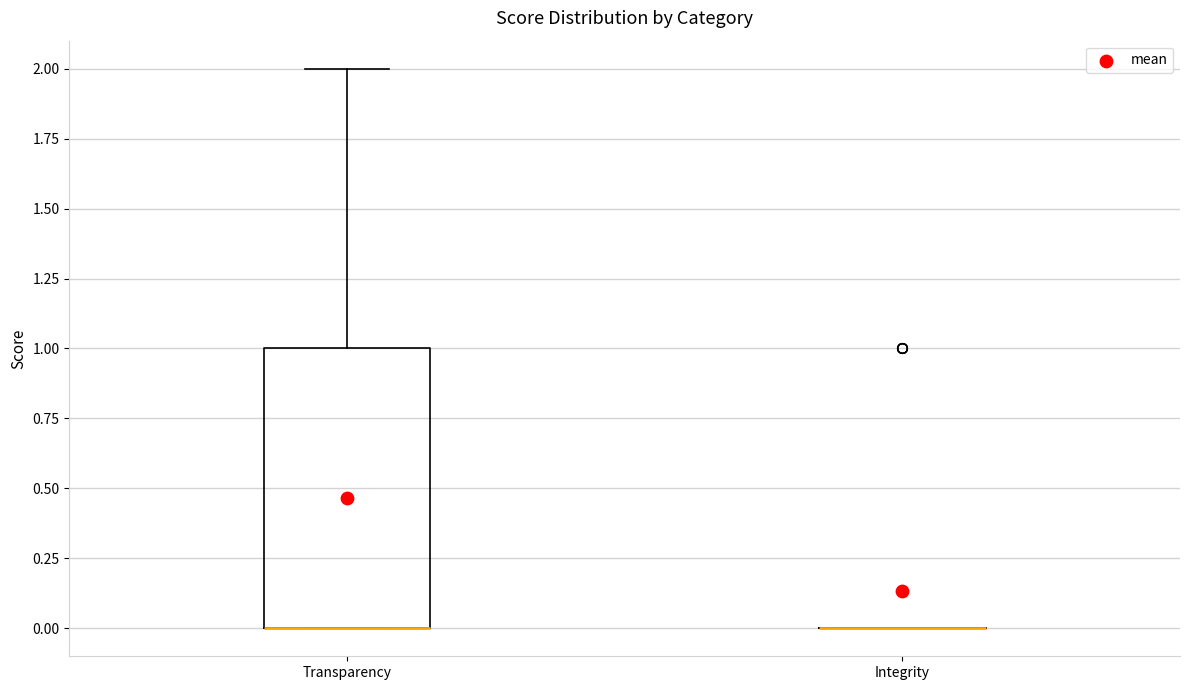

Reading left to right, read every box against the y-axis: the position of its median line, the range the box covers, and the ends of its whiskers. The values are not printed on the chart, so give them approximately, as read against the axis.

Transparency: median 0 (drawn on the box's lower edge), box 0 to 1, whiskers 0 to 2
Integrity: box collapsed to a line at 0, whiskers 0 to 0